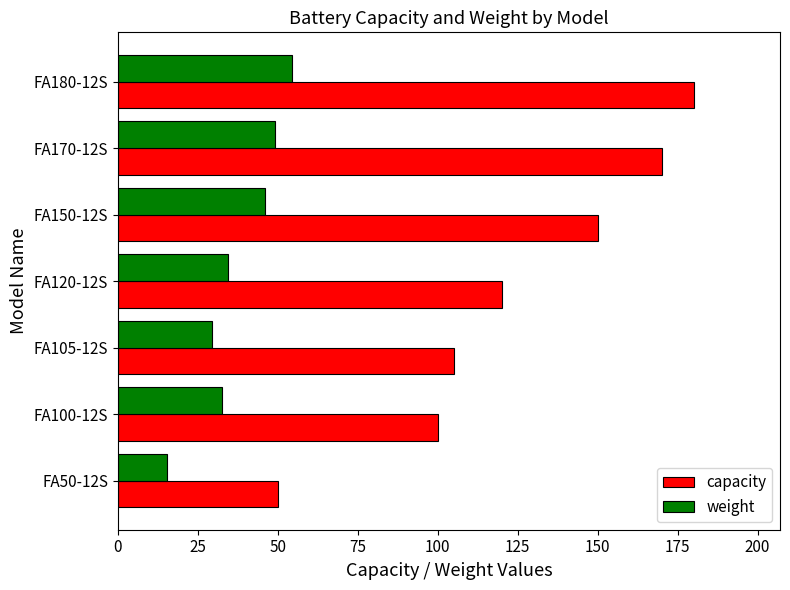

Which series has the widest spread of values?

capacity